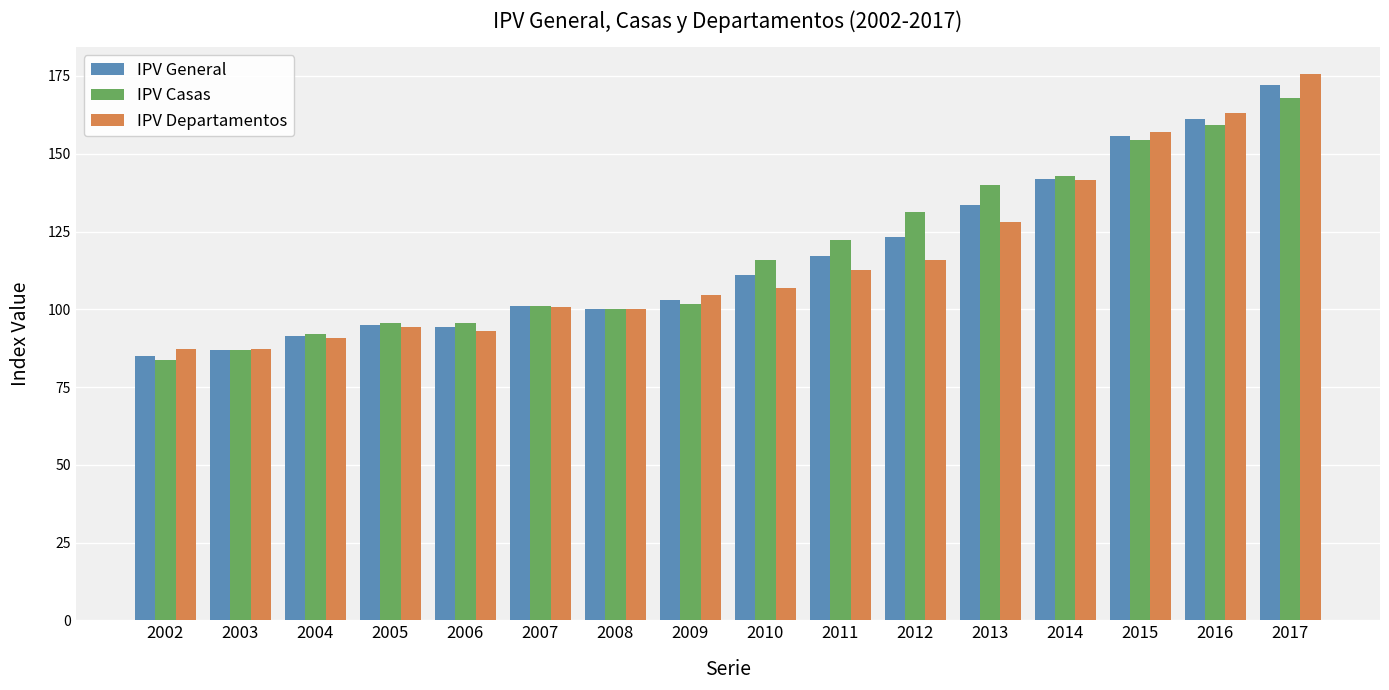

What is the maximum value shown in the chart?

175.5